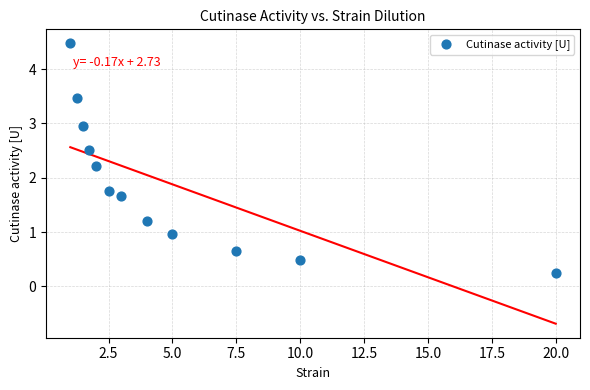

What is the range of X values (max minus min)?

19.0